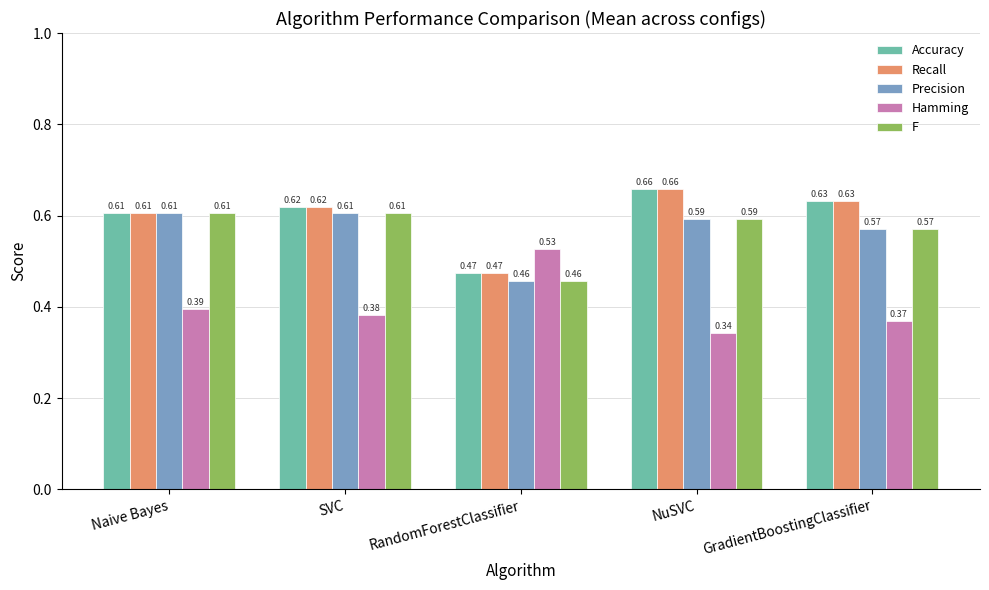

At how many categories does at least one series exceed 0?

5